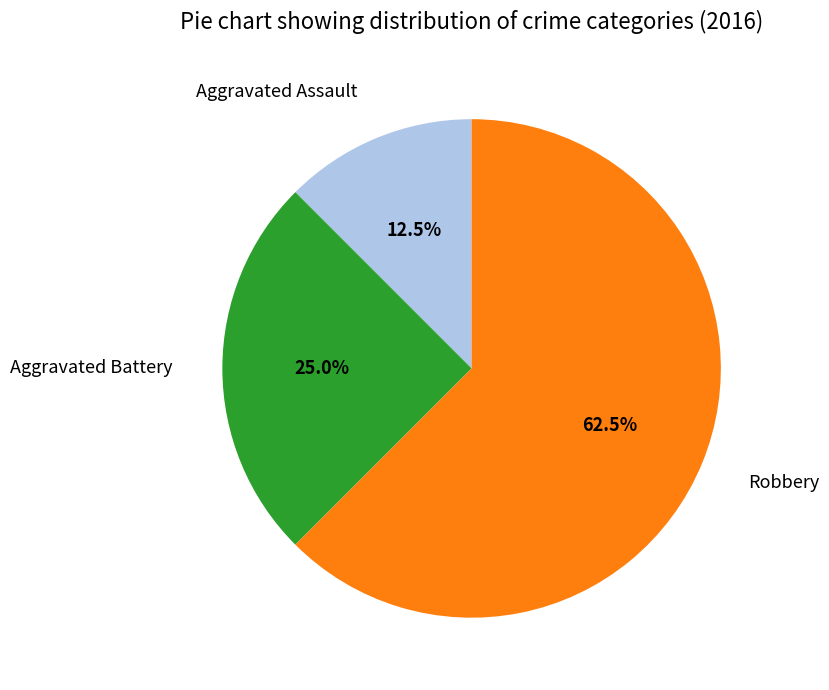

How many slices are in this pie chart?

3